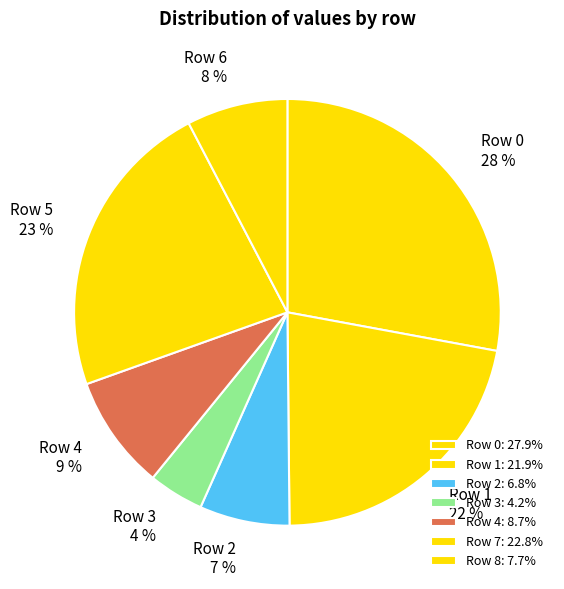

Which slice is the smallest?

Row 3